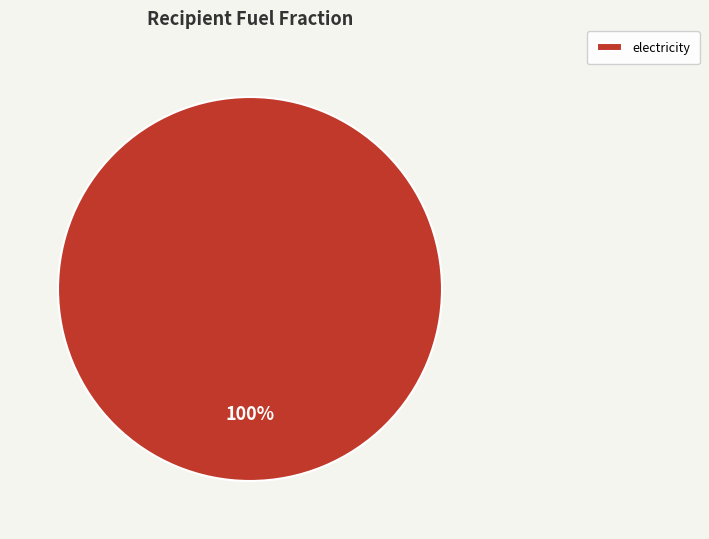

Is there a majority slice in this chart?

Yes